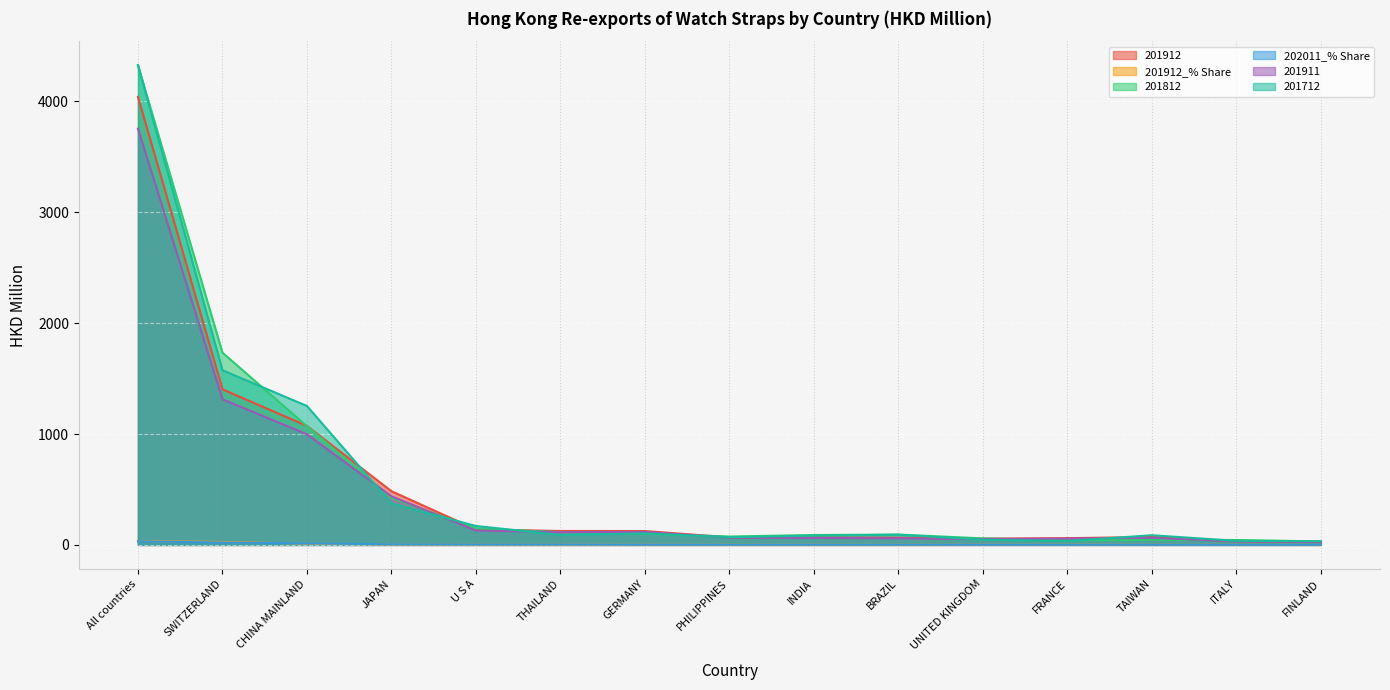

List the labels in order of 201812 value, smallest first.

FINLAND, FRANCE, ITALY, TAIWAN, UNITED KINGDOM, PHILIPPINES, INDIA, BRAZIL, GERMANY, THAILAND, U S A, JAPAN, CHINA MAINLAND, SWITZERLAND, All countries